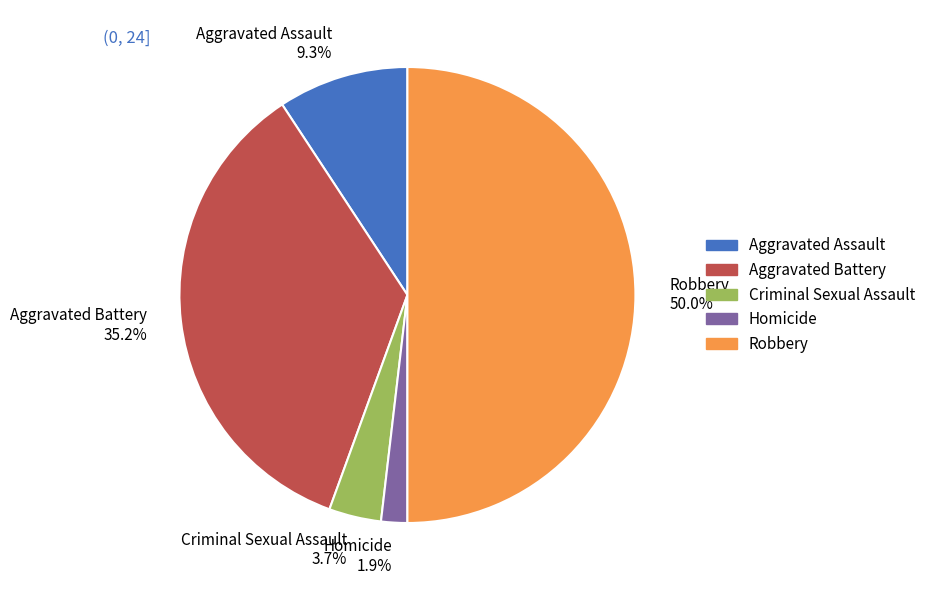

Does Homicide account for over 50% of the chart?

No